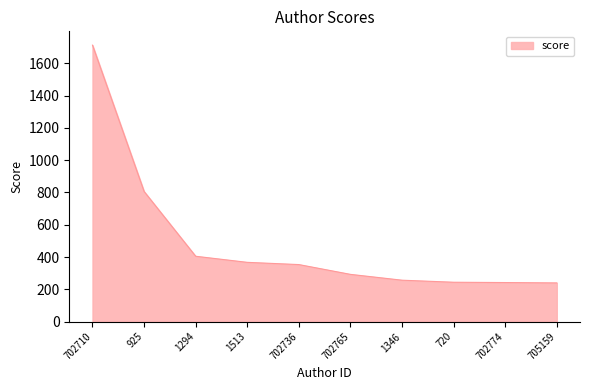

Between 702710 and 702774, which is larger?

702710